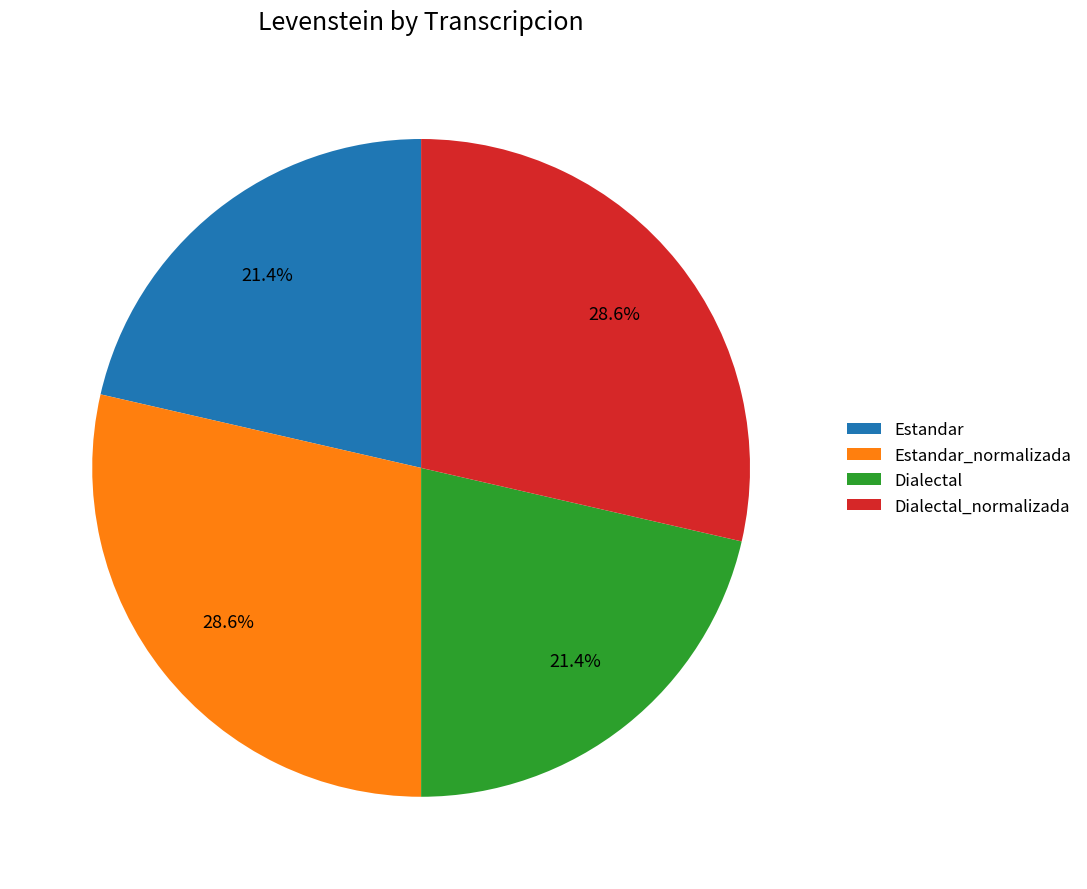

Combined, what portion of the pie is Dialectal_normalizada and Estandar?

50.0%